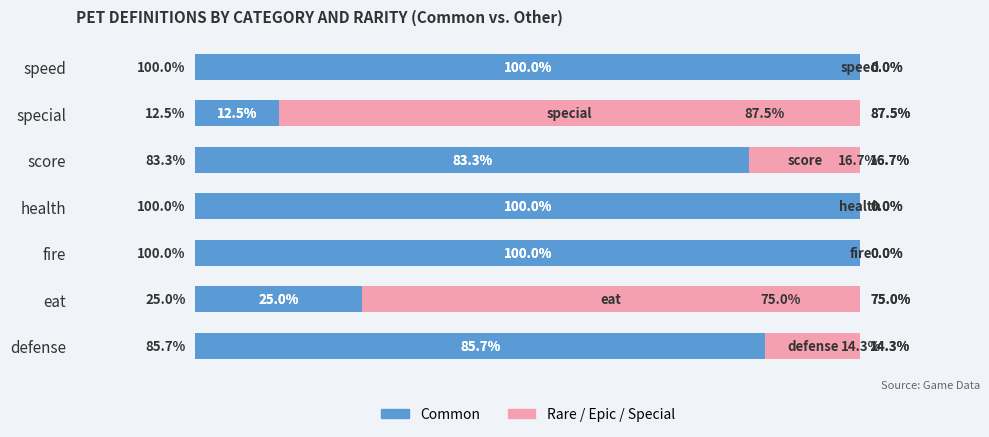

Reading left to right, list all the values displayed in this chart.

Common: 85.7	25.0	100.0	100.0	83.3	12.5	100.0
Rare/Epic/Special: 14.3	75.0	0.0	0.0	16.7	87.5	0.0